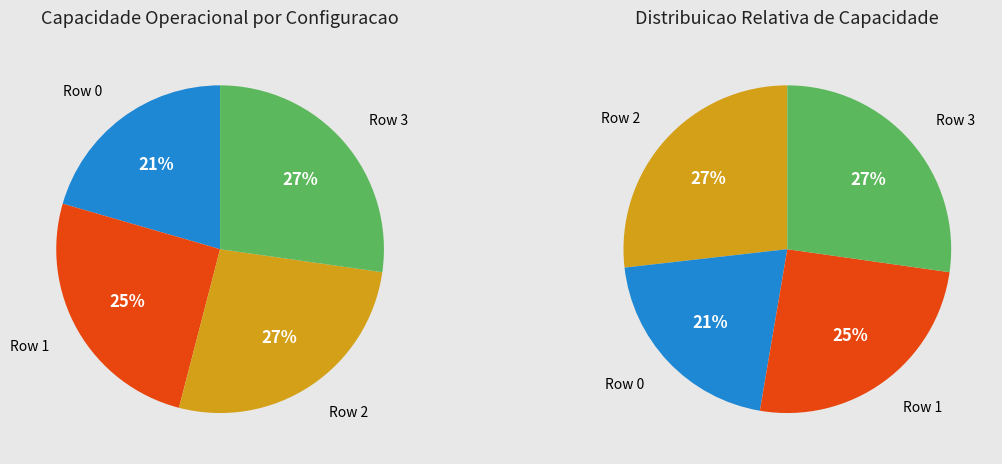

What percentage is the Row 0 slice, to the nearest percent?

21%